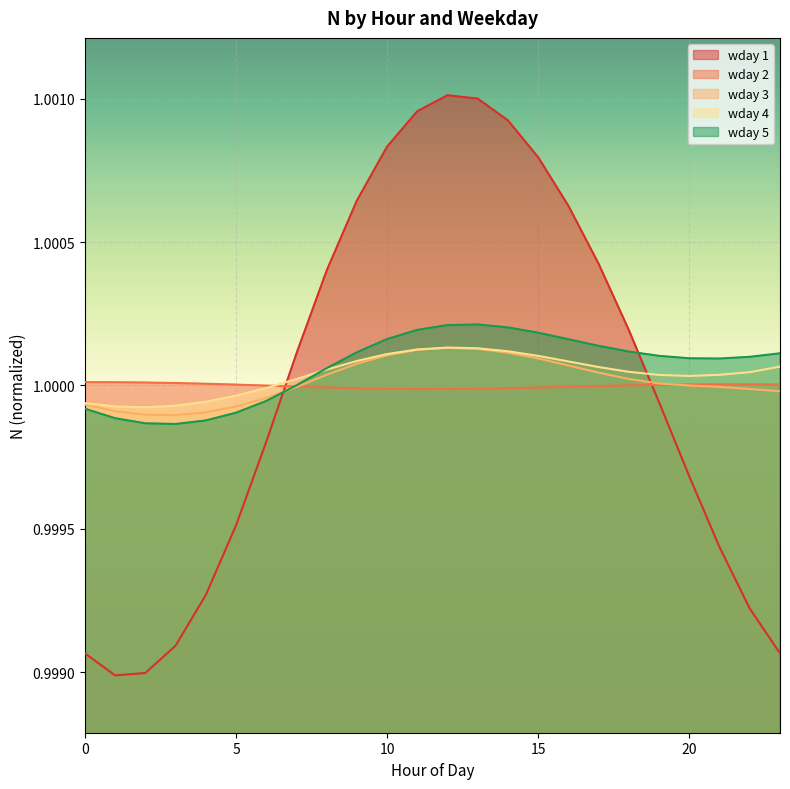

How many interior local valleys does the wday 2 series have?

1